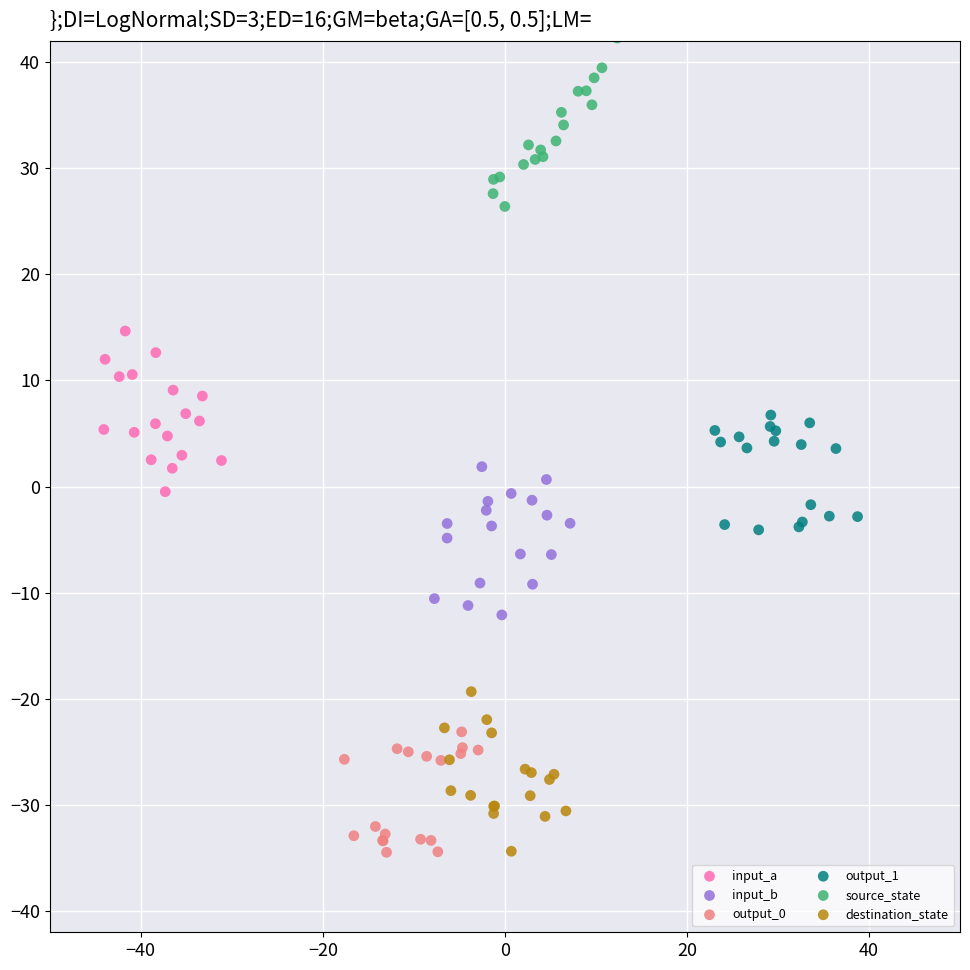

Which series reaches the maximum Y coordinate?

source_state